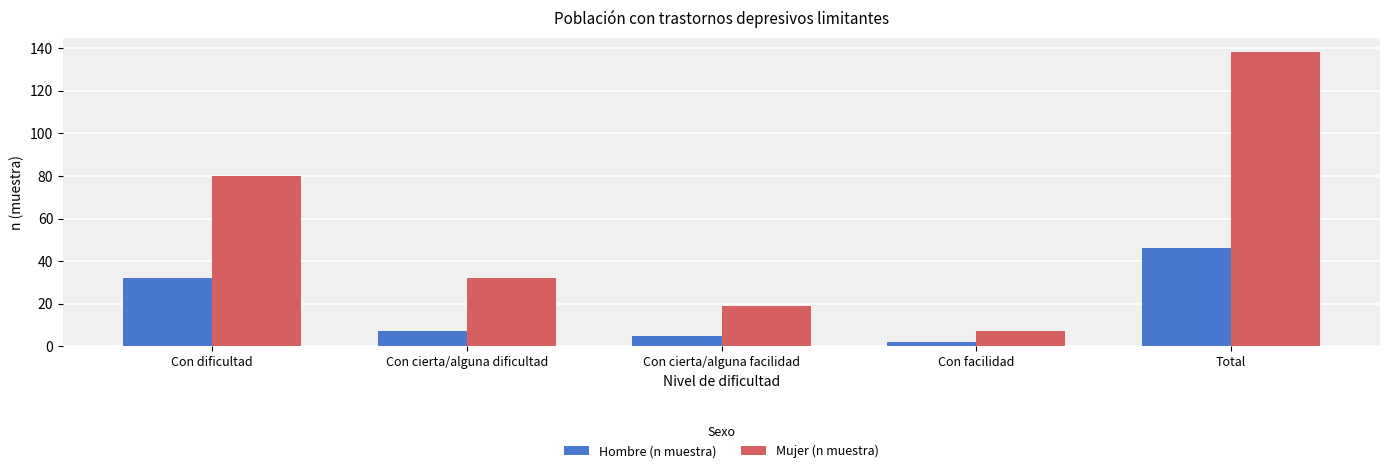

Count the number of categories in the chart.

5